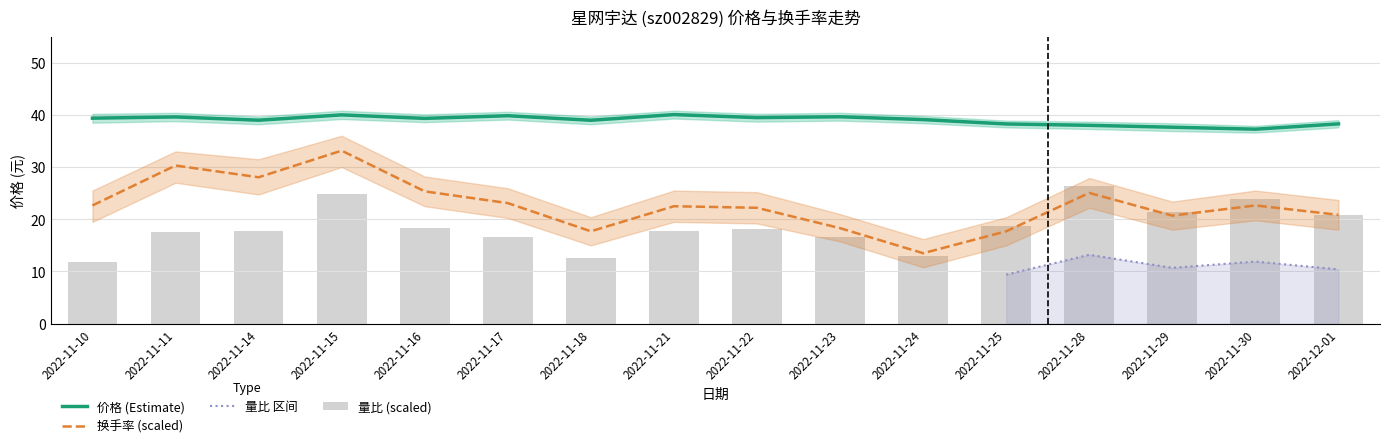

What is the label of the 16th bar from the left?

2022-12-01